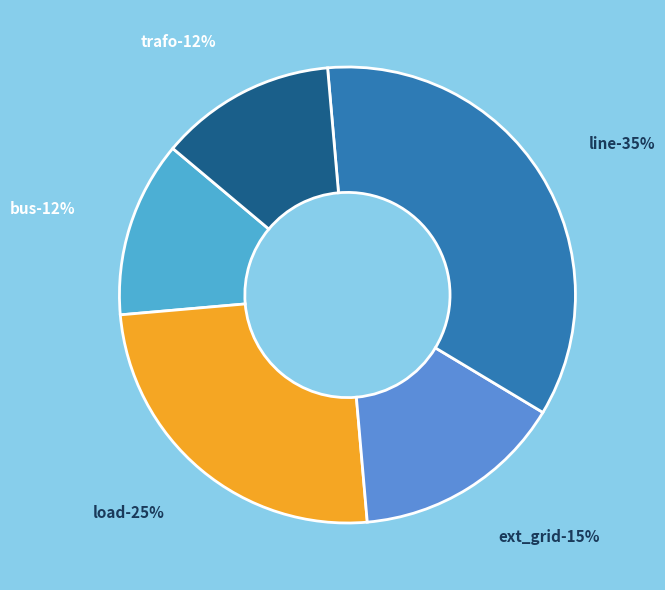

What is the ratio of the value at trafo to the value at load?

0.5